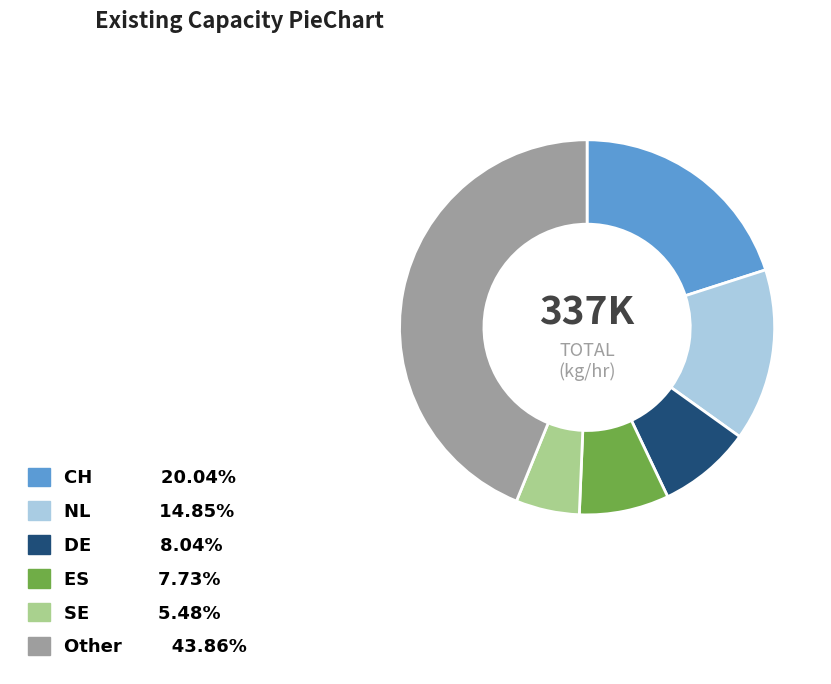

Is there a majority slice in this chart?

No